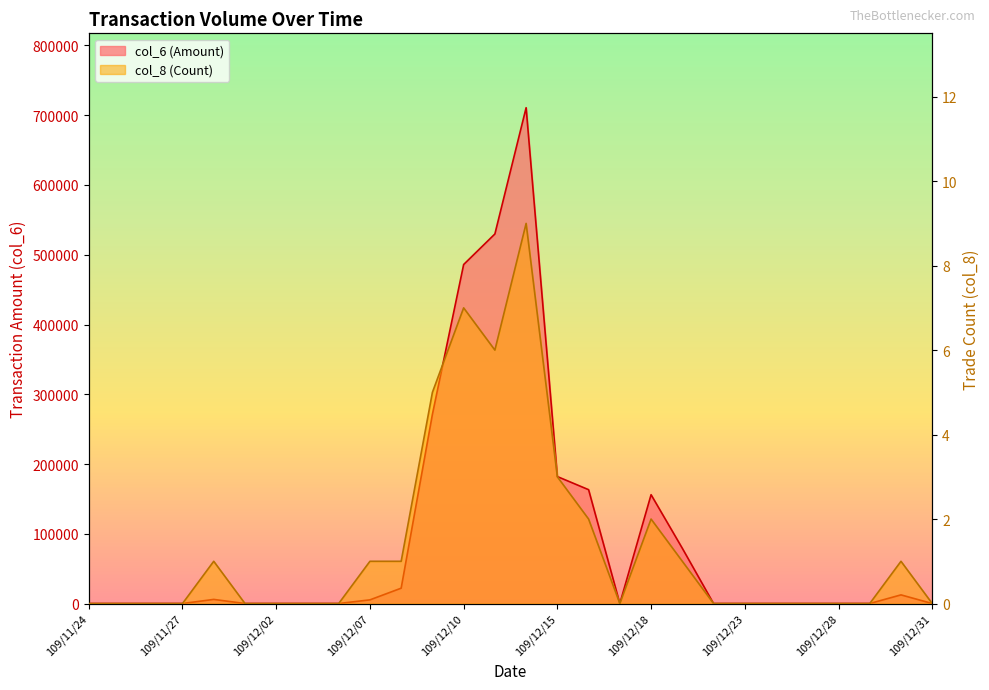

Which has a higher value, 109/12/02 or 109/12/03?

109/12/02